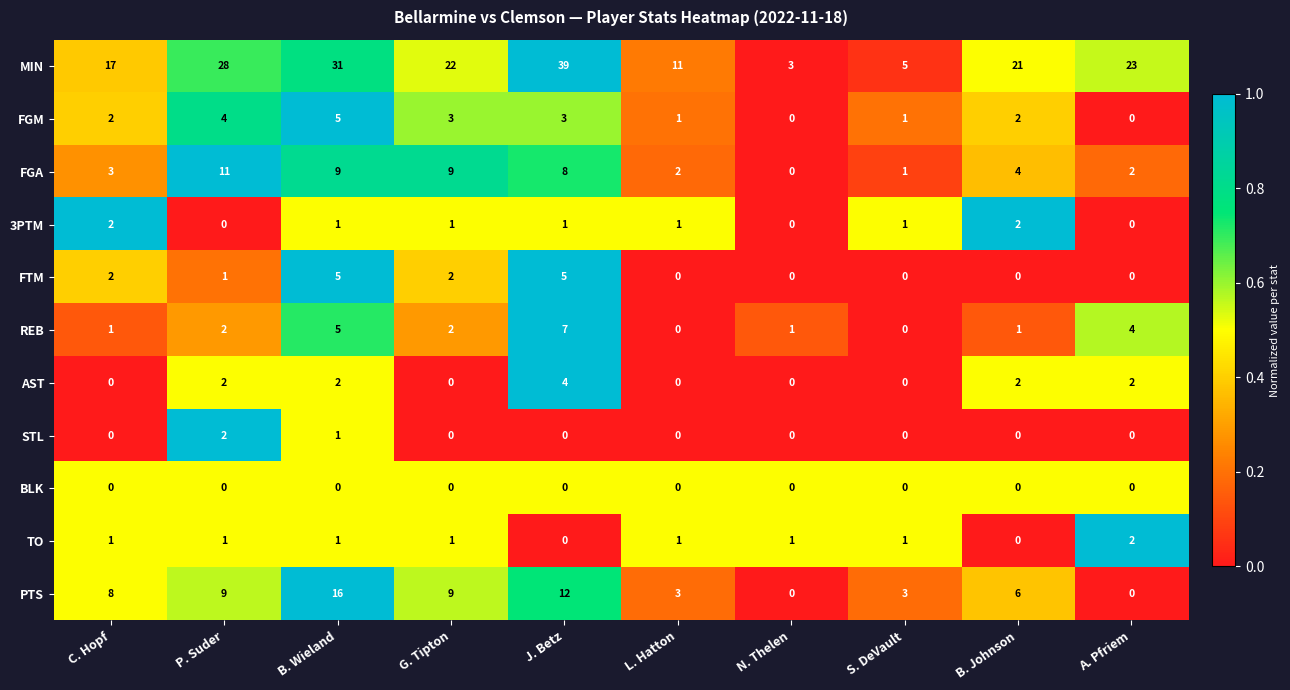

How many distinct data groups are displayed?

11